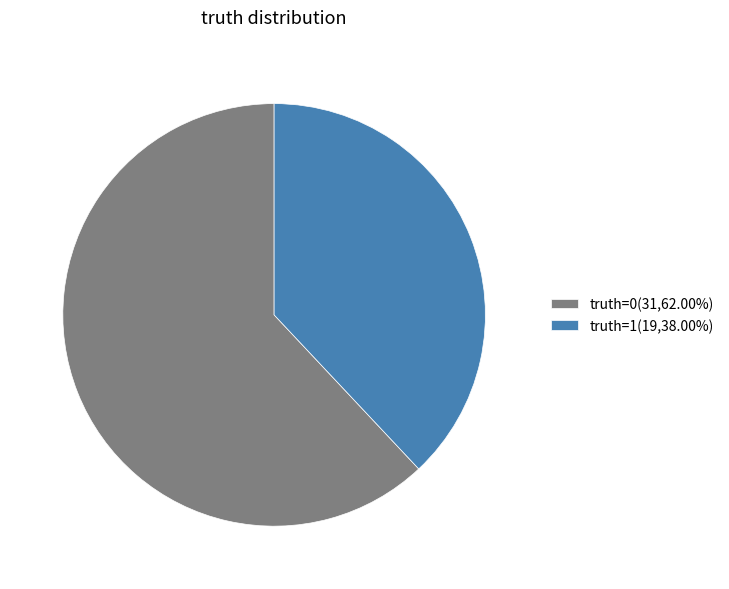

Is the sum of truth=0(31,62.00%) and truth=1(19,38.00%) greater than half?

Yes